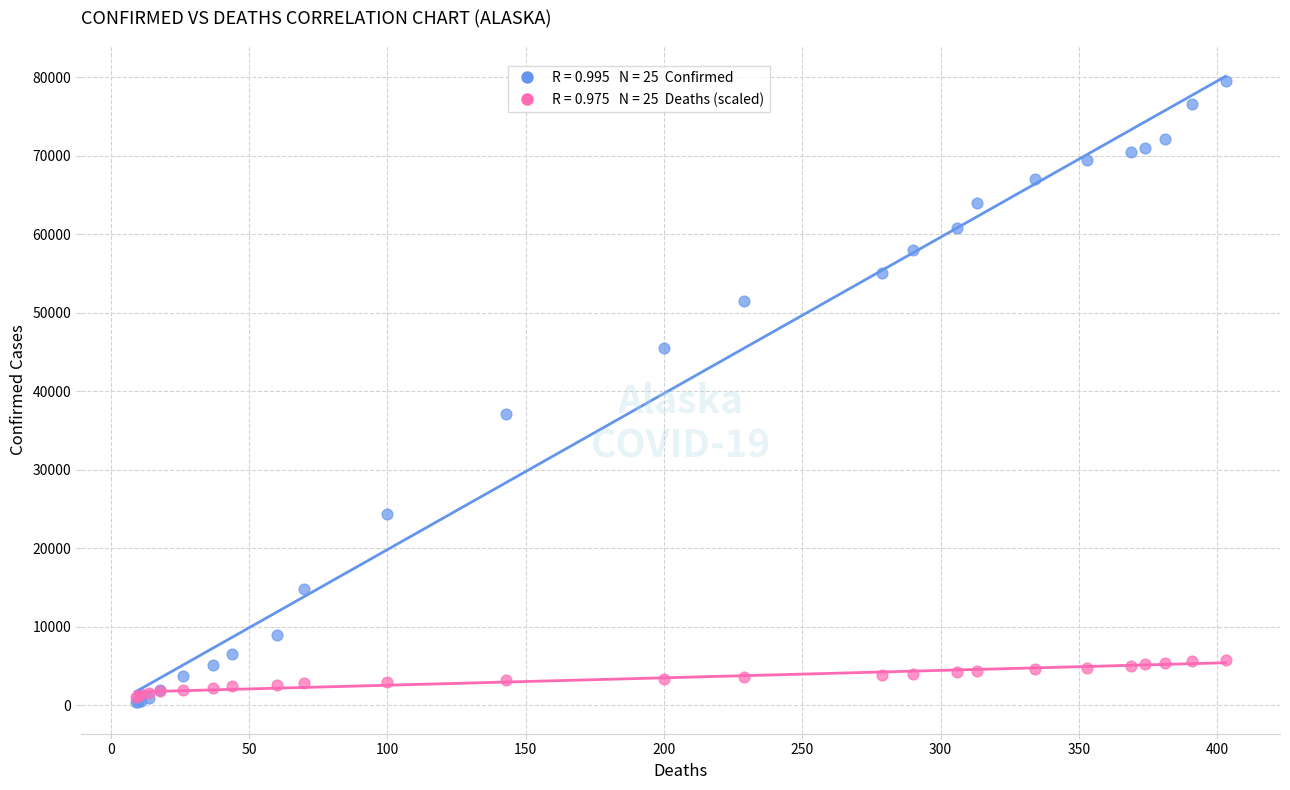

Across all series, what Y value is closest to 39920?

37062